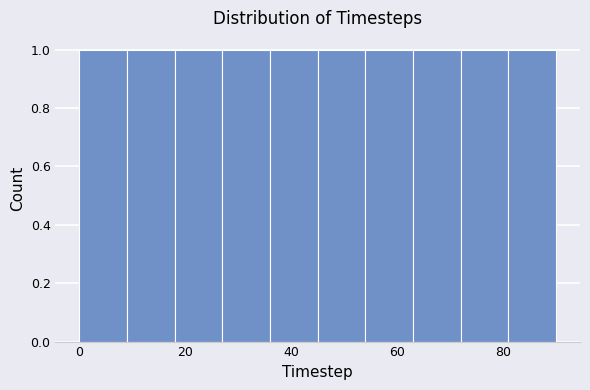

Reading left to right, list every bar in this chart as the range it spans on the x-axis followed by its height. Neither the bar edges nor the heights are printed on the chart, so give them approximately, as read against the axes.

0 to 9: 1
9 to 18: 1
18 to 27: 1
27 to 36: 1
36 to 45: 1
45 to 54: 1
54 to 63: 1
63 to 72: 1
72 to 81: 1
81 to 90: 1